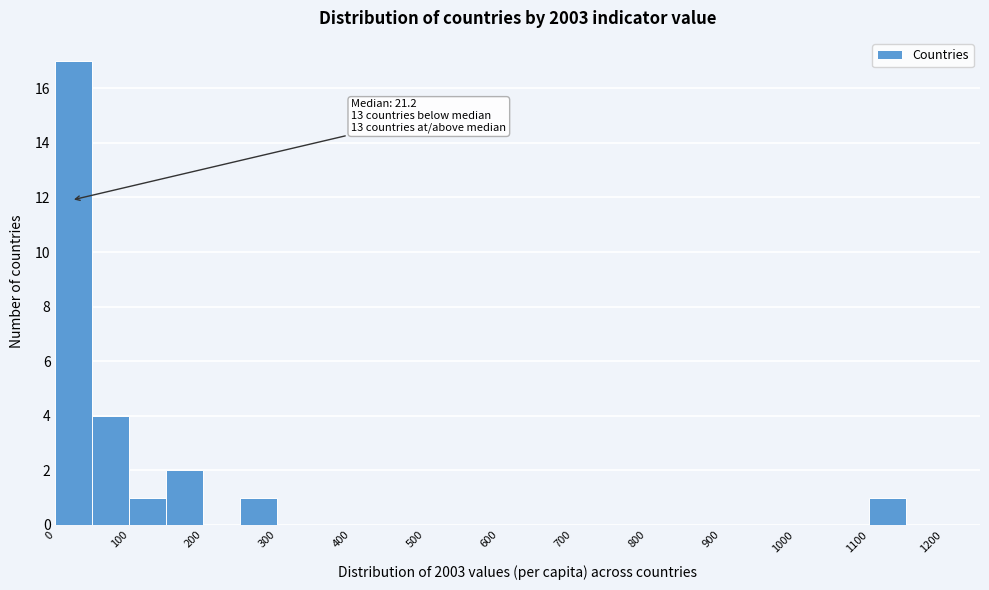

Over which range of the x-axis is the bar tallest?

0 to 50